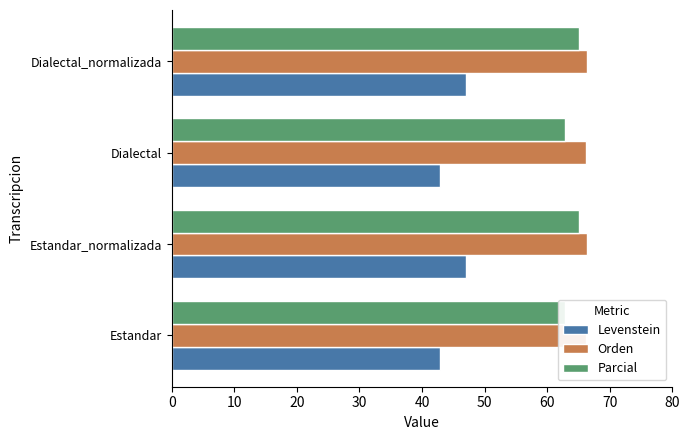

How many bars are there in total?

12